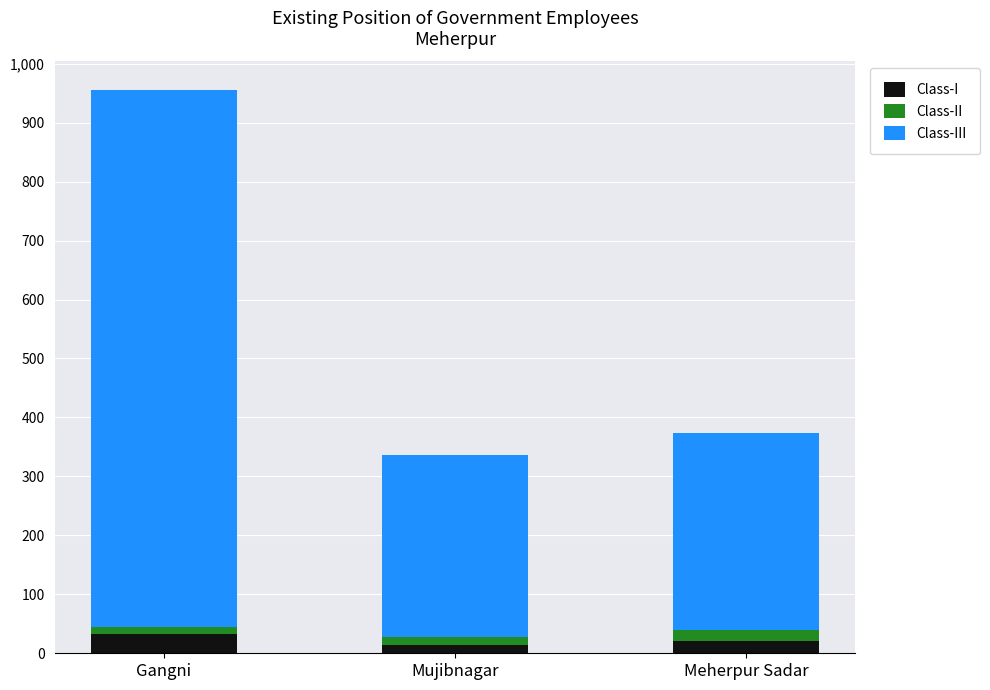

What is the sum of all Class-I values?

68